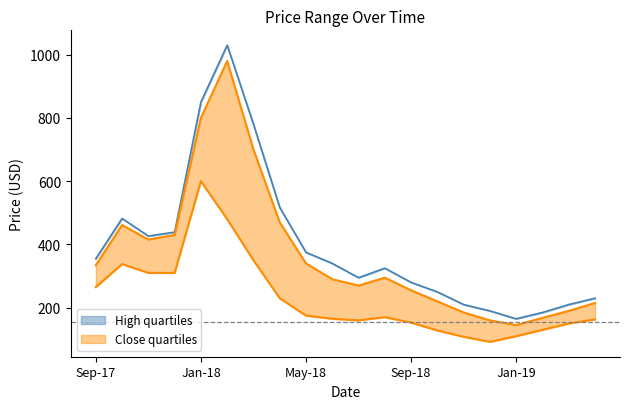

What is the maximum value for High quartiles?

1029.9